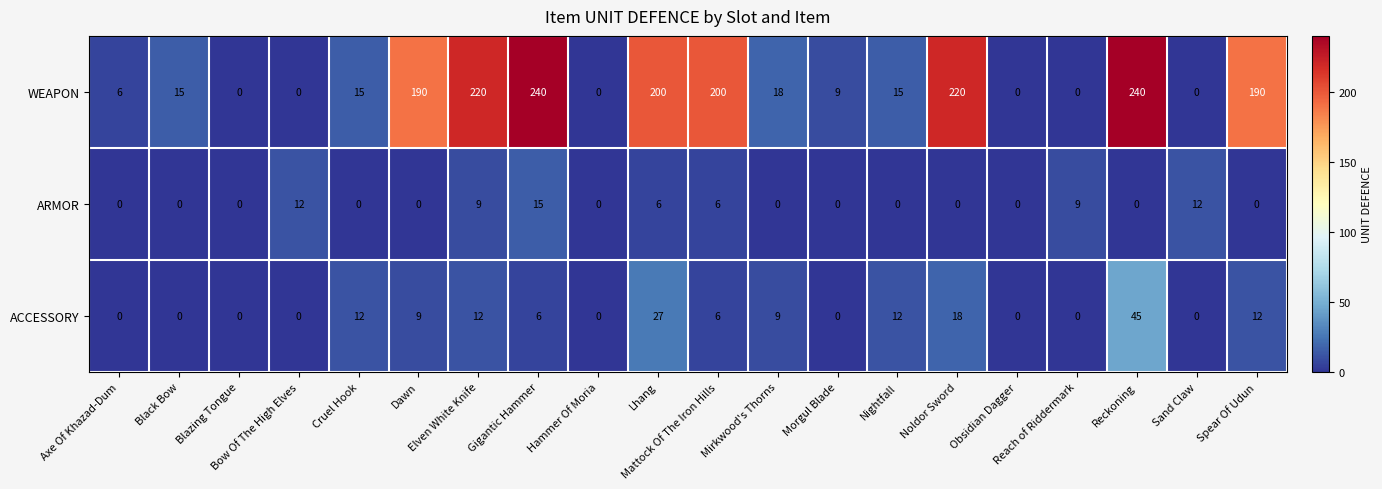

At how many categories does at least one series exceed 144?

8